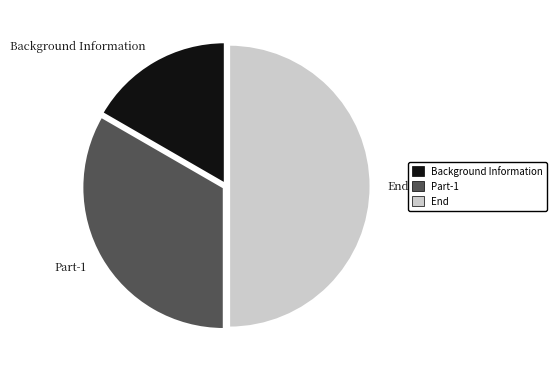

How many segments does this pie chart have?

3